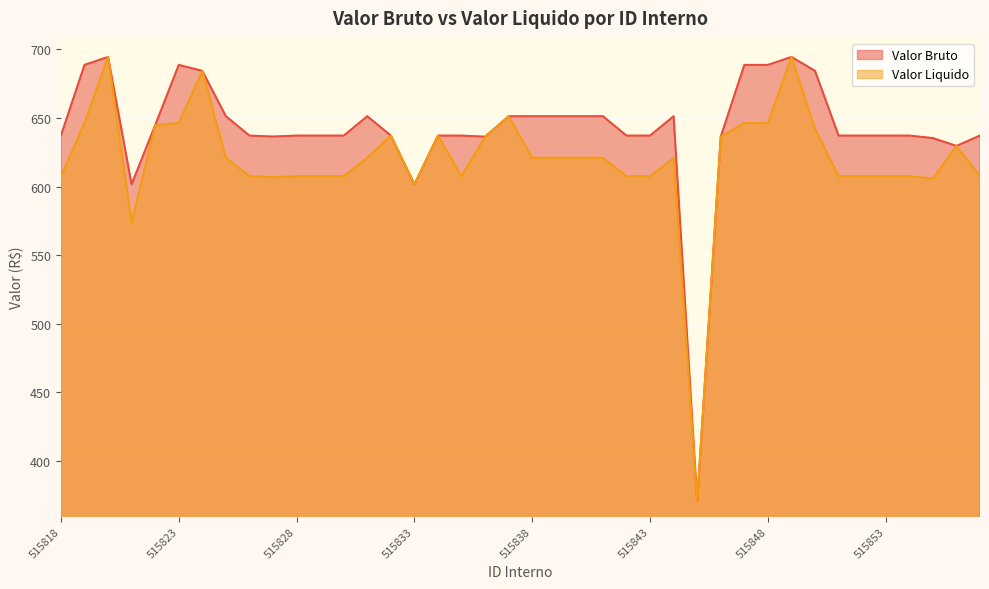

What is the total value across all series at 515844?

1272.2